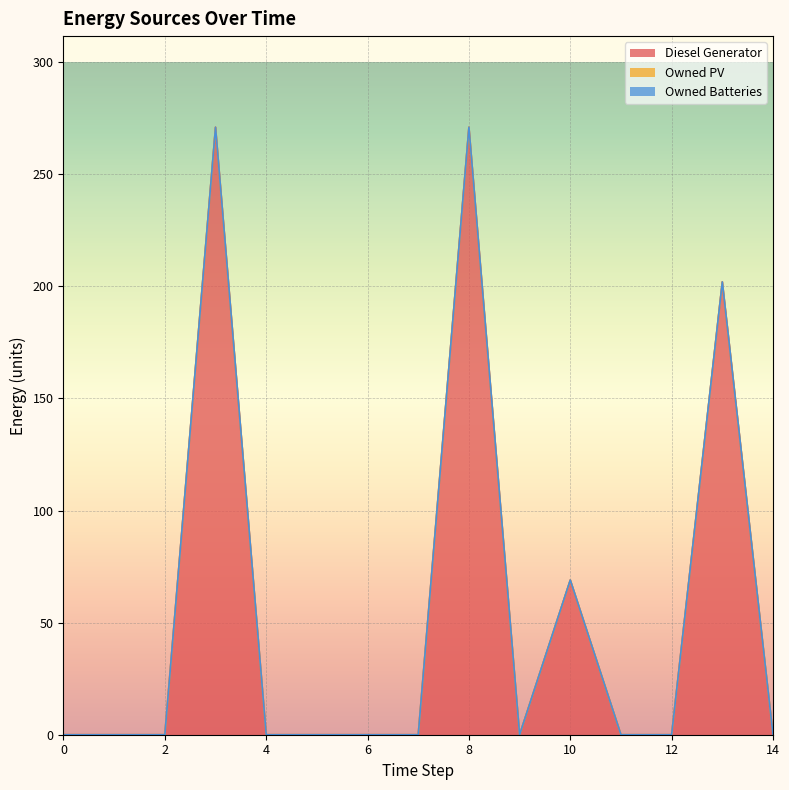

Reading left to right, transcribe all the data shown in this chart.

Diesel Generator: 0=0	1=0	2=0	3=271	4=0	5=0	6=0	7=0	8=271	9=0	10=69	11=0	12=0	13=202	14=0
Owned PV: 0=0	1=0	2=0	3=0	4=0	5=0	6=0	7=0	8=0	9=0	10=0	11=0	12=0	13=0	14=0
Owned Batteries: 0=0	1=0	2=0	3=0	4=0	5=0	6=0	7=0	8=0	9=0	10=0	11=0	12=0	13=0	14=0